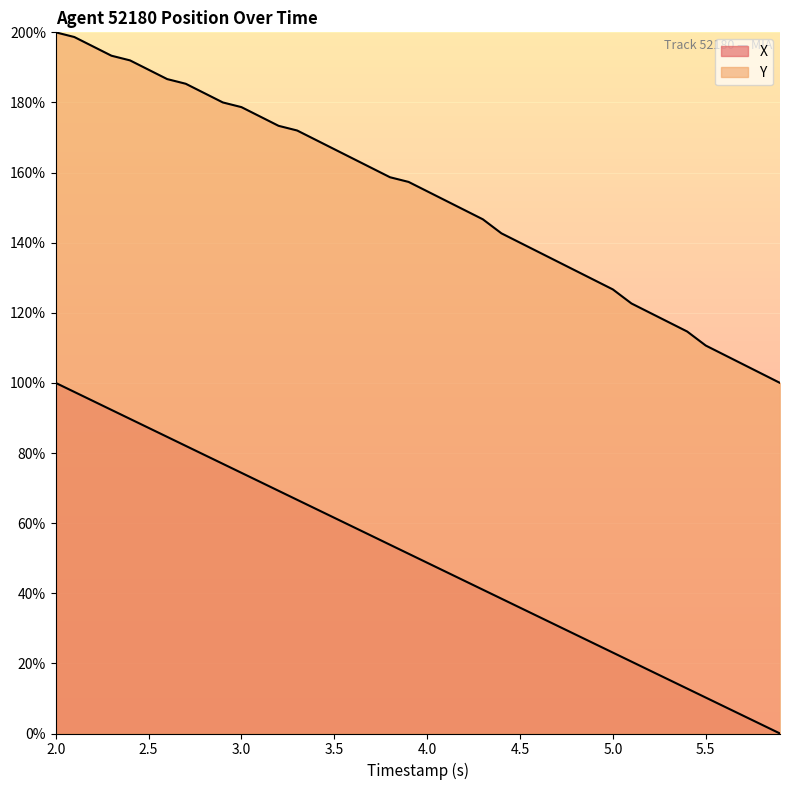

True or false: Y has more than 1 points higher than both neighbors.

False